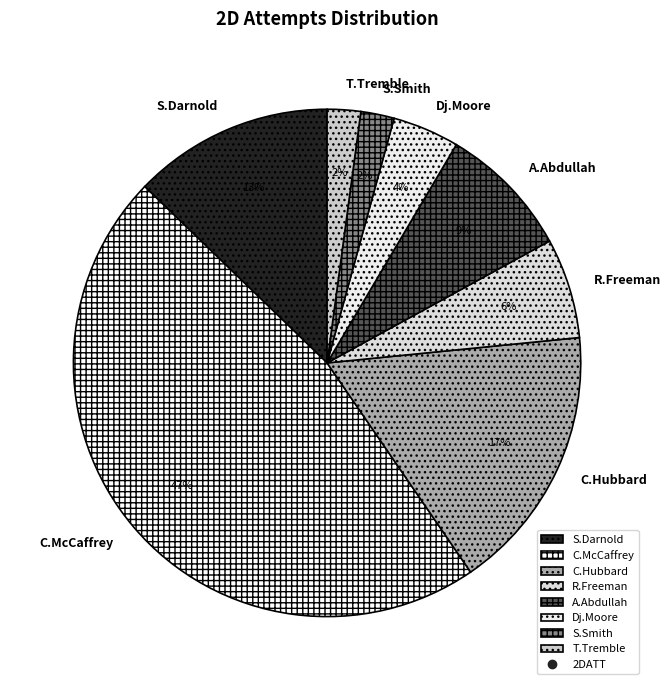

Combined, do C.Hubbard and S.Smith account for over 50%?

No